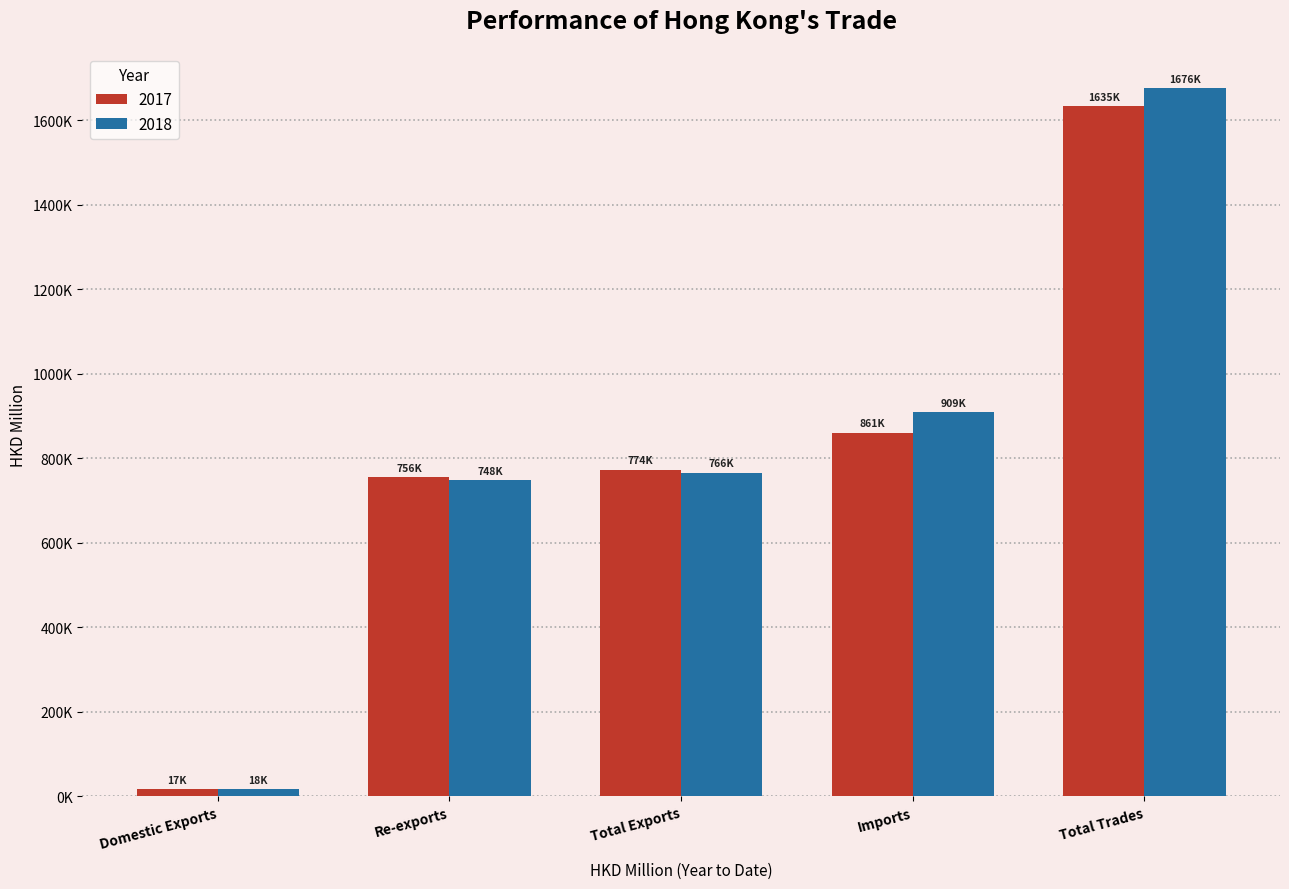

Does the chart contain stacked bars?

No